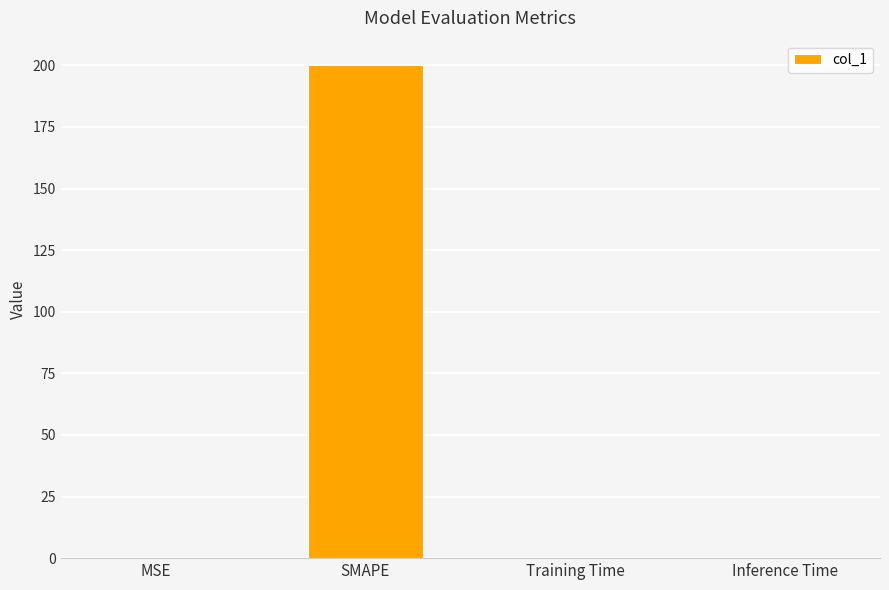

The chart shows a value of 0.0 at Inference Time. True or false?

True